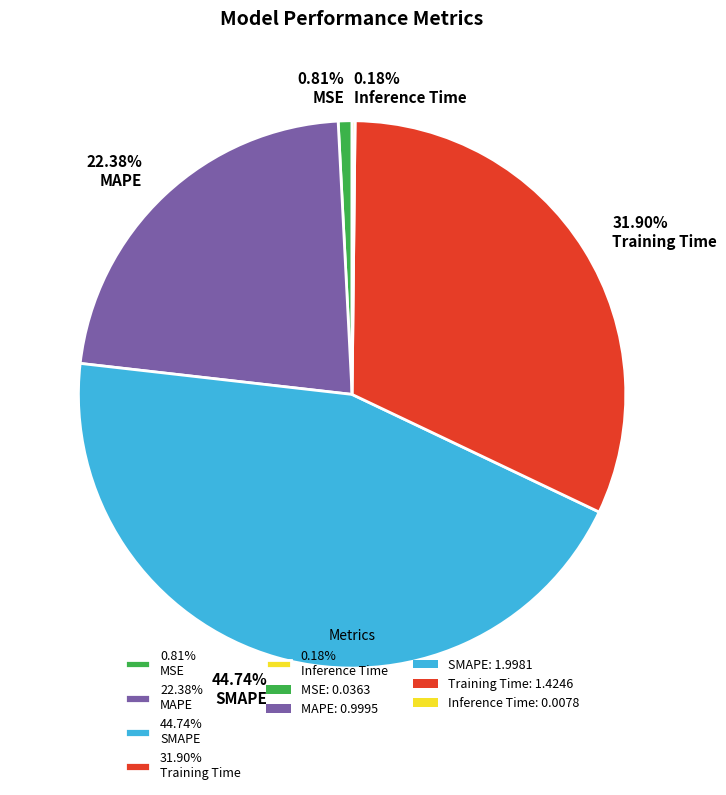

Which has a higher value, 0.81% MSE or 22.38% MAPE?

22.38% MAPE